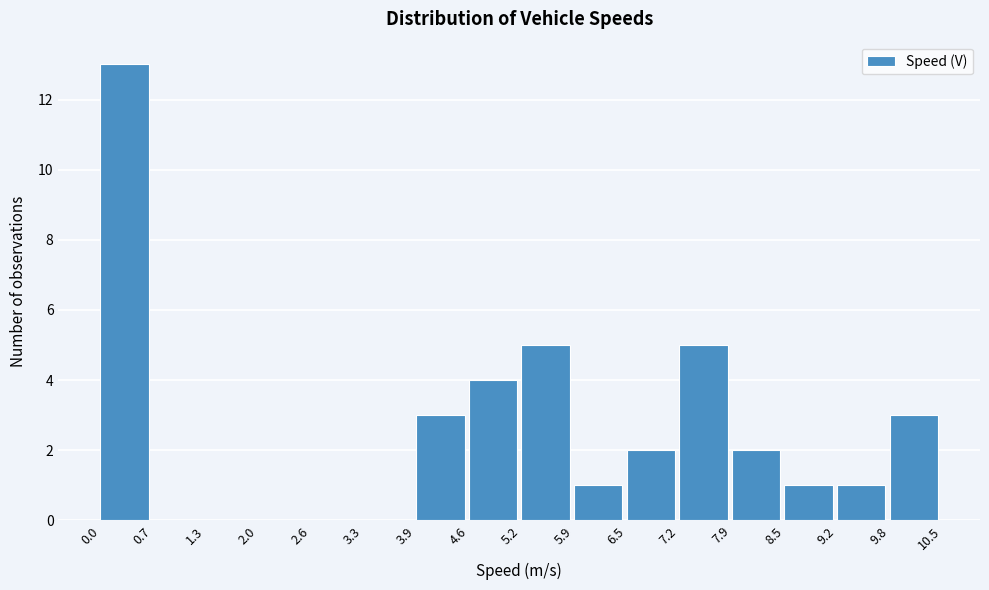

Reading left to right, transcribe this chart: for each bar, give the range it covers on the x-axis and its height. The values are not printed on the chart, so give them approximately, as read against the axis.

0.0 to 0.7: 13
0.7 to 1.3: 0
1.3 to 2.0: 0
2.0 to 2.6: 0
2.6 to 3.3: 0
3.3 to 3.9: 0
3.9 to 4.6: 3
4.6 to 5.2: 4
5.2 to 5.9: 5
5.9 to 6.5: 1
6.5 to 7.2: 2
7.2 to 7.9: 5
7.9 to 8.5: 2
8.5 to 9.2: 1
9.2 to 9.8: 1
9.8 to 10.5: 3